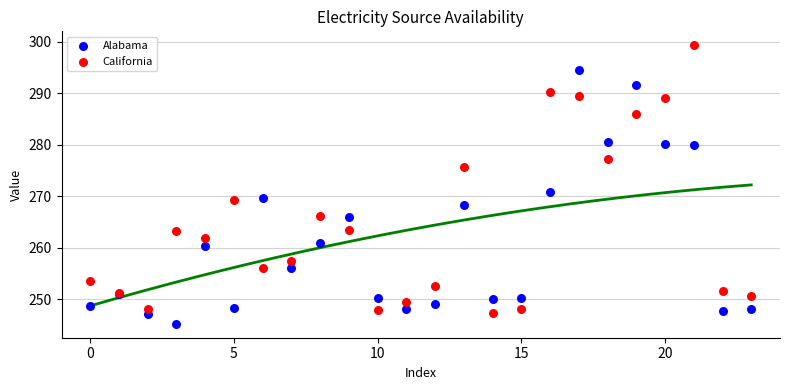

What are all the series names shown in the legend?

Alabama, California